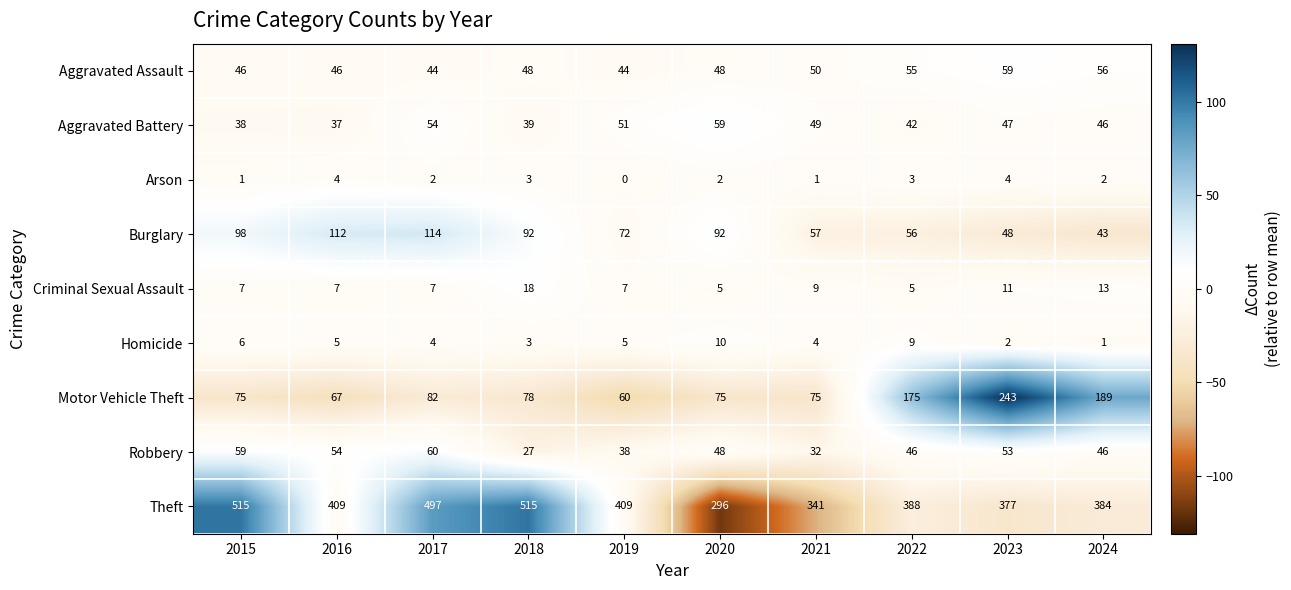

Which series has the largest range (max minus min)?

Theft